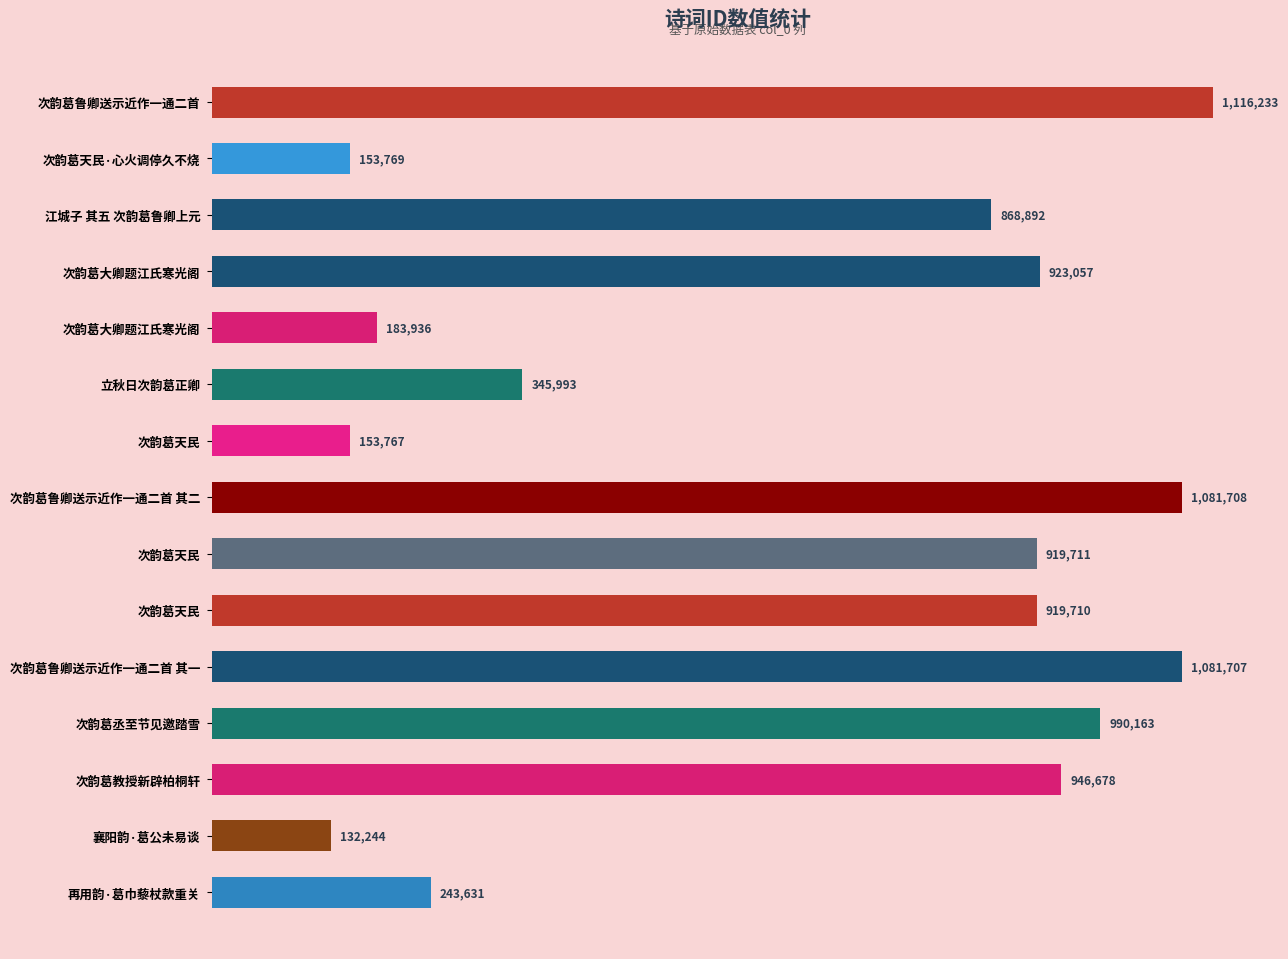

Are the bars horizontal?

Yes